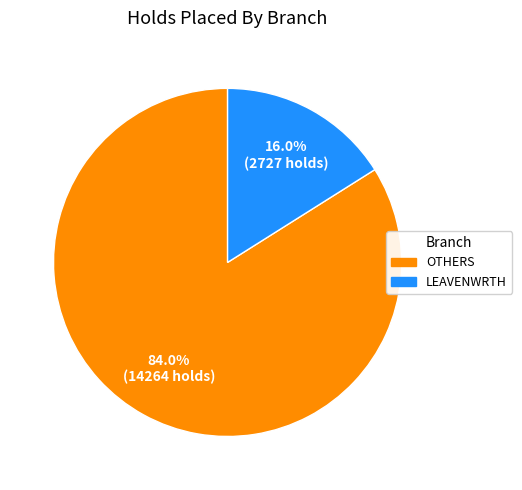

Is there any slice that represents more than half of the pie?

Yes